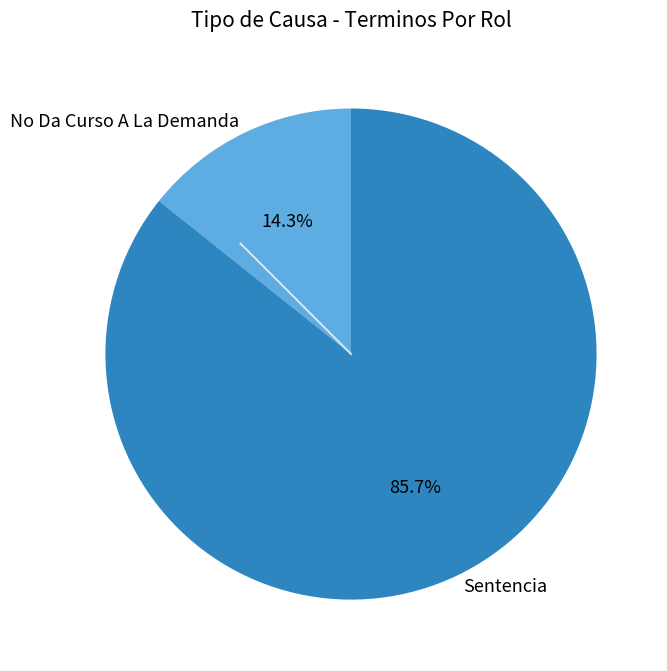

The Sentencia slice represents 92% of the pie. True or false?

False